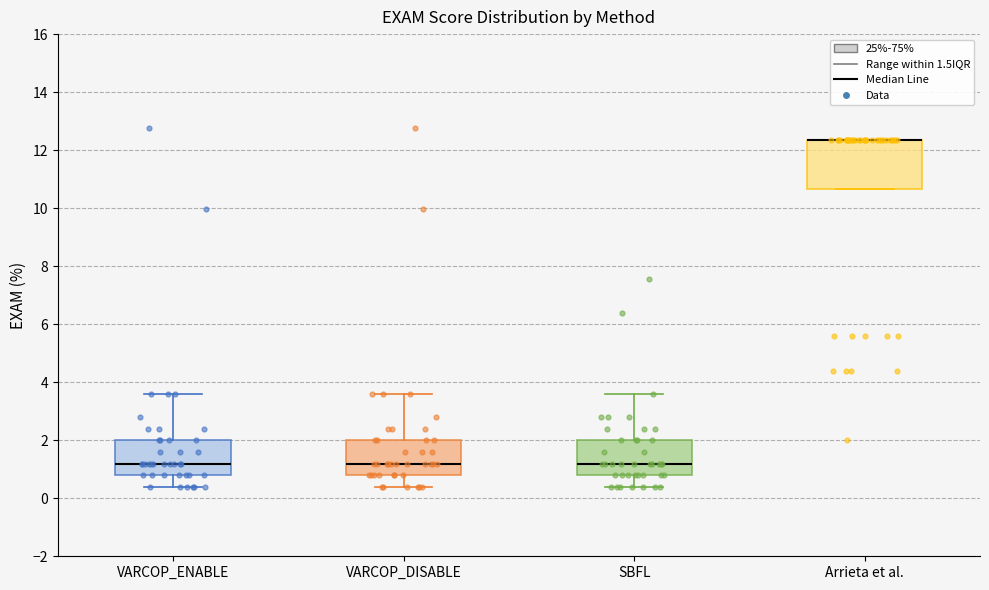

Where is the upper edge of the box for Arrieta et al. on the y-axis? The values are not printed on the chart, so give them approximately, as read against the axis.

12.4